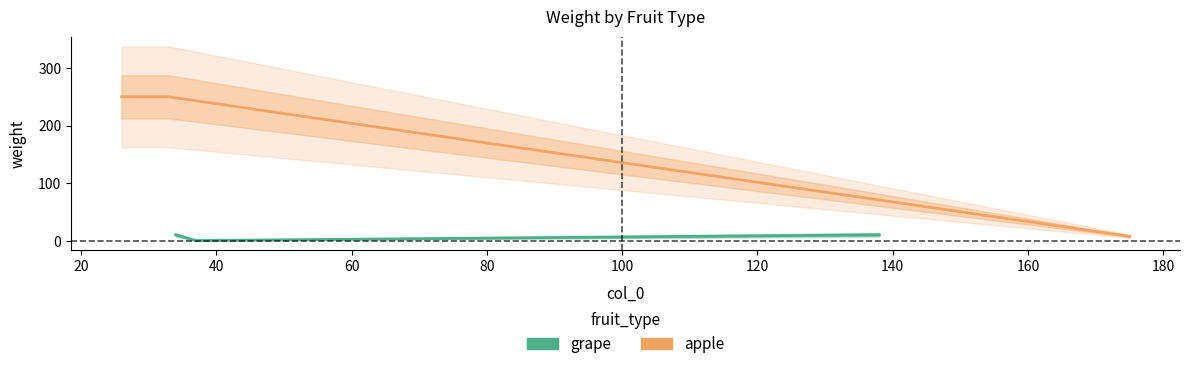

How many lines are shown in the chart?

2